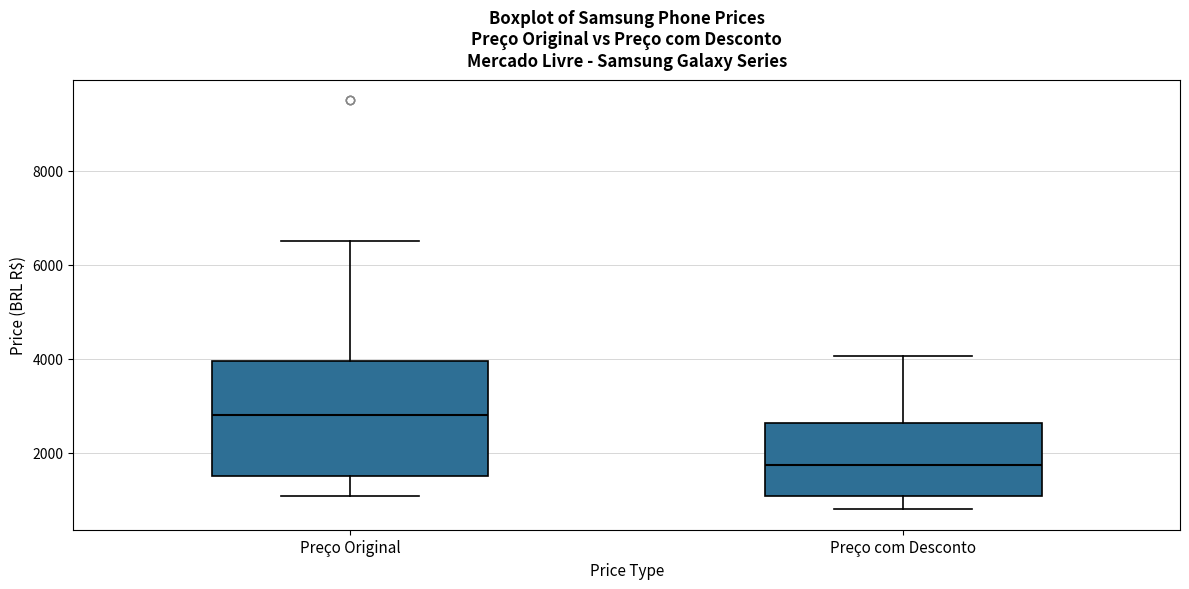

Which box has the lowest median line?

Preço com Desconto